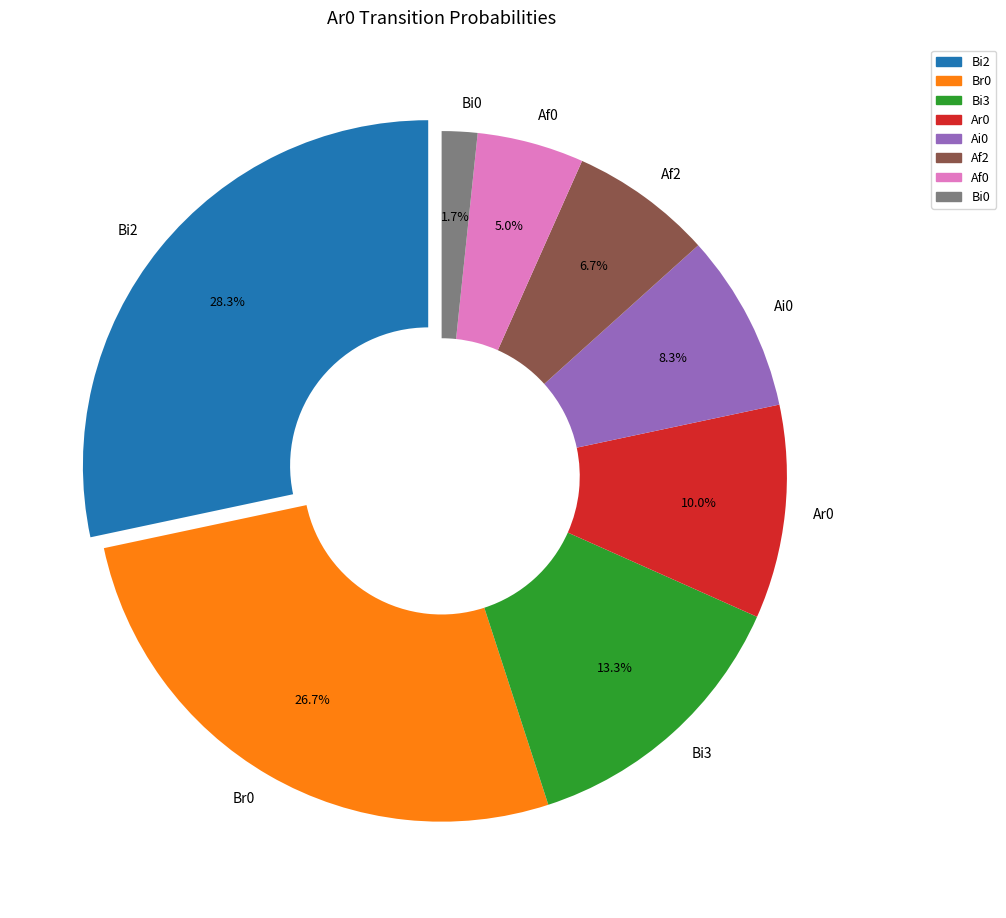

What percentage is the Ar0 slice, to the nearest percent?

10%